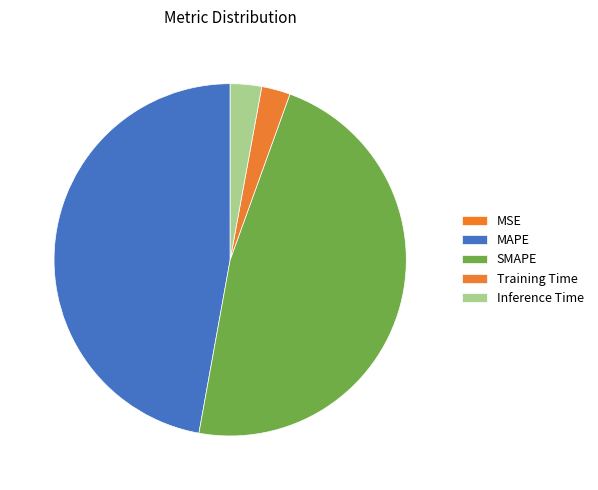

What percentage do Inference Time and Training Time together represent?

5.5%